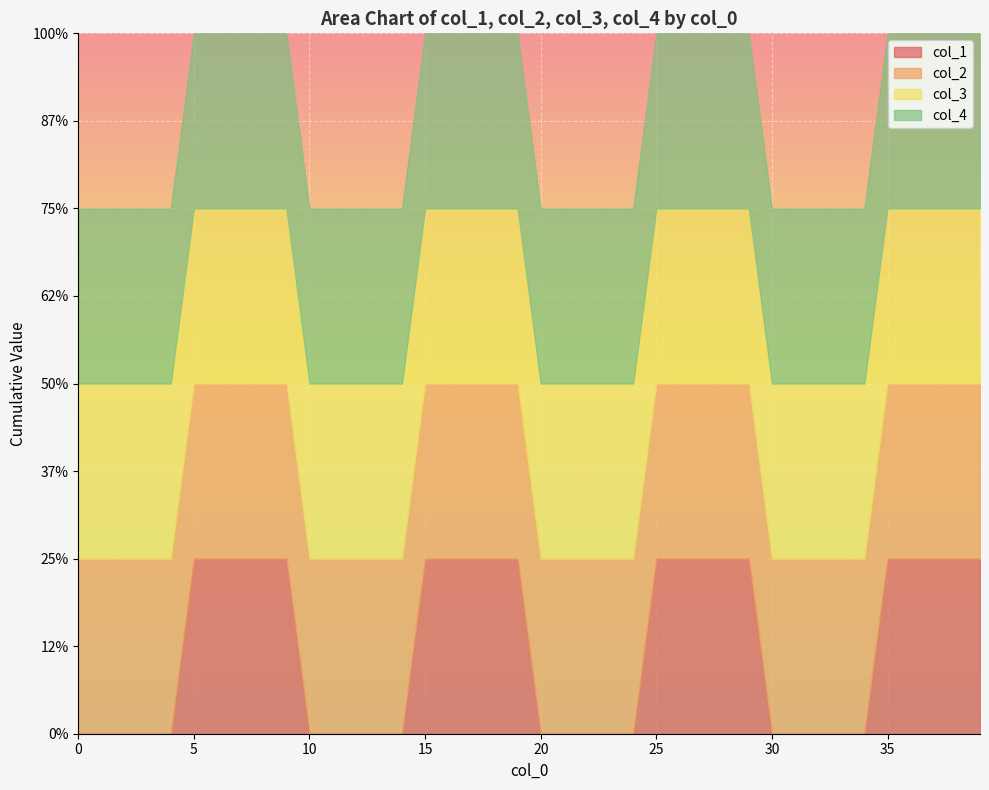

The value of col_1 at 10 is 0. True or false?

True